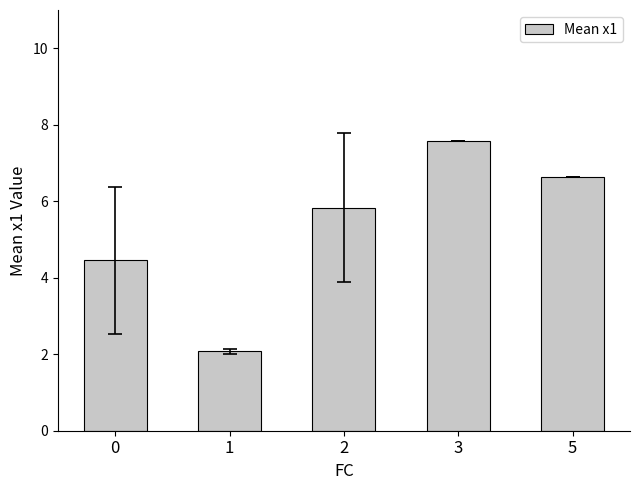

How many data points are above 5?

3